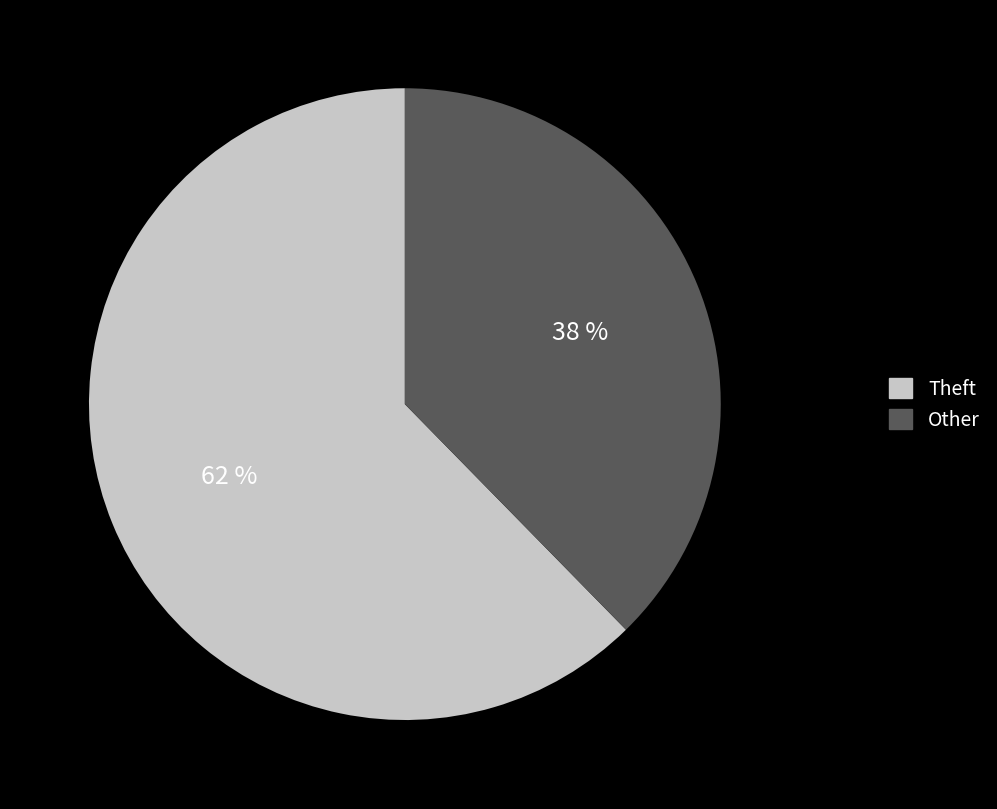

Does any single category account for the majority?

Yes